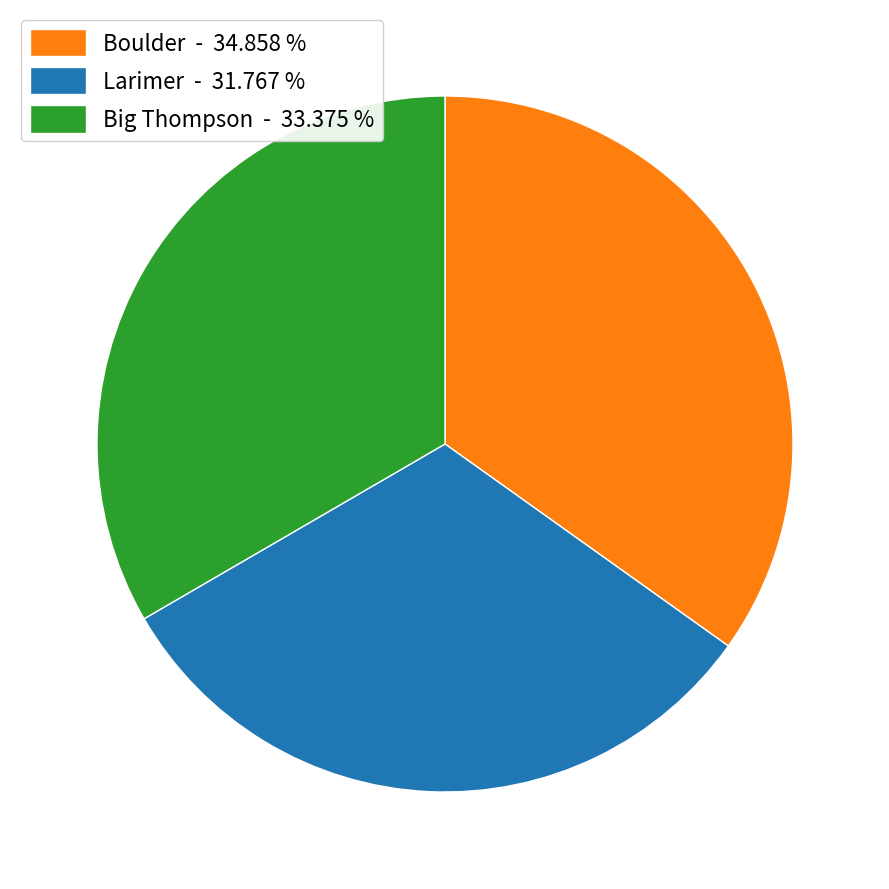

Is there any slice that represents more than half of the pie?

No